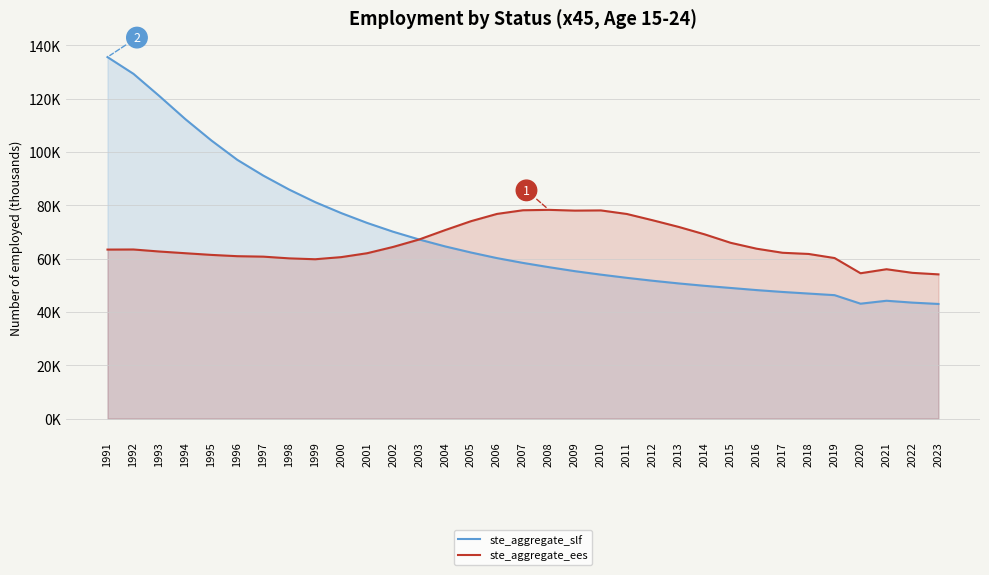

Is it true that ste_aggregate_ees equals 64398.1 at 2002?

True